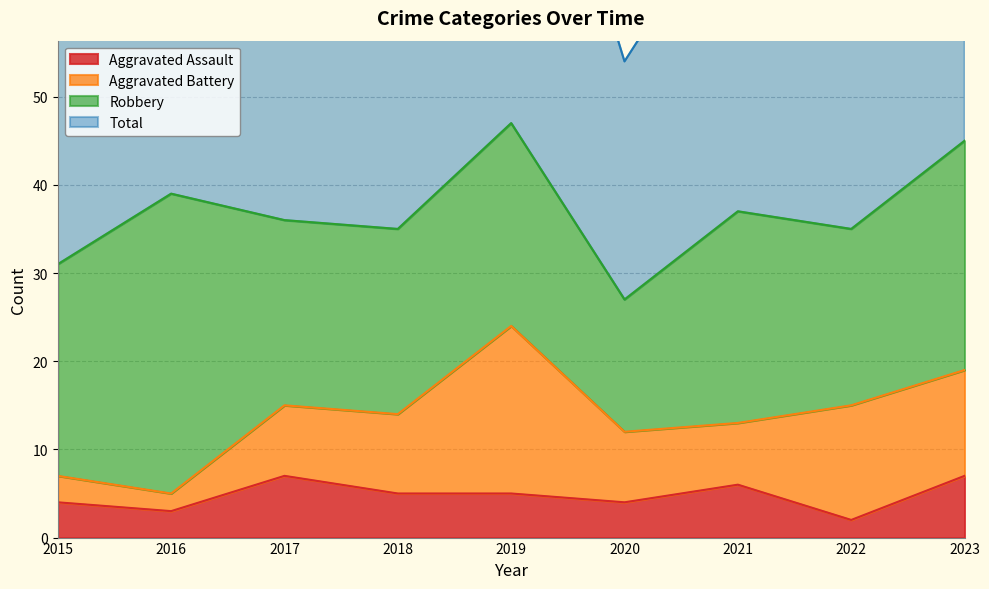

What is the approximate value of Total at 2016?

78